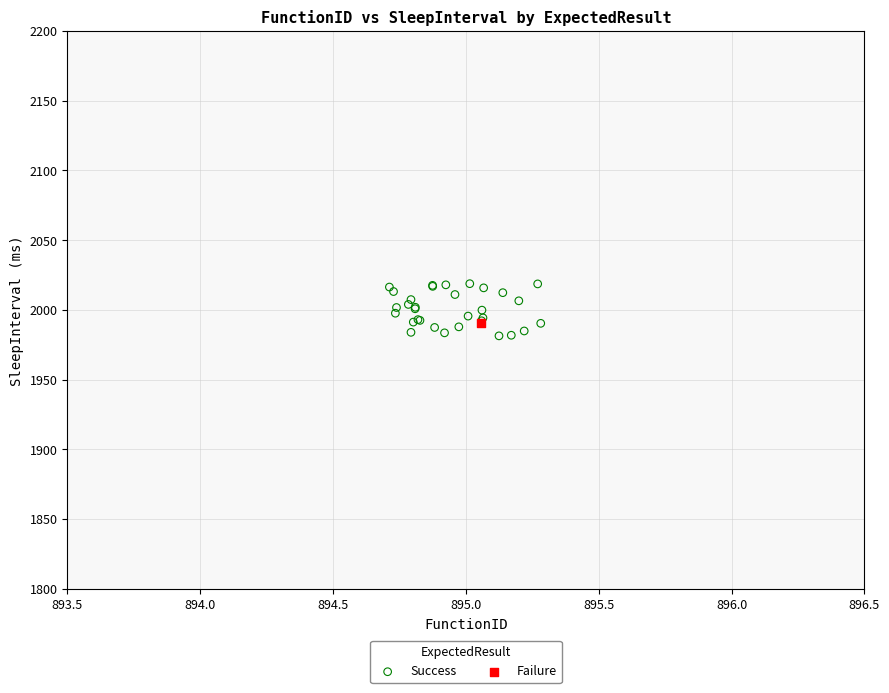

What are all the series names shown in the legend?

Success, Failure